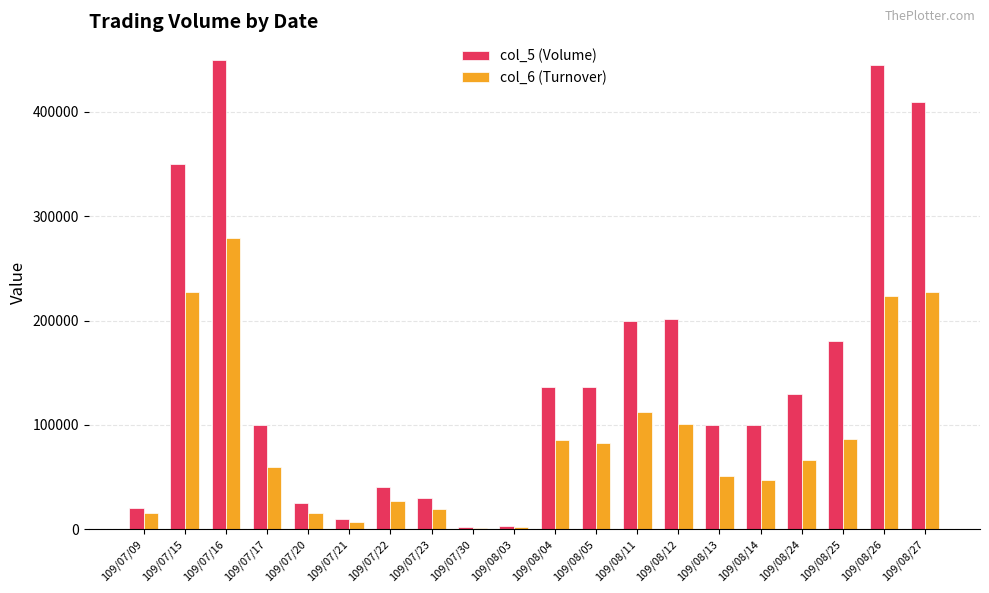

What is the total value across all series at 109/07/23?

49200